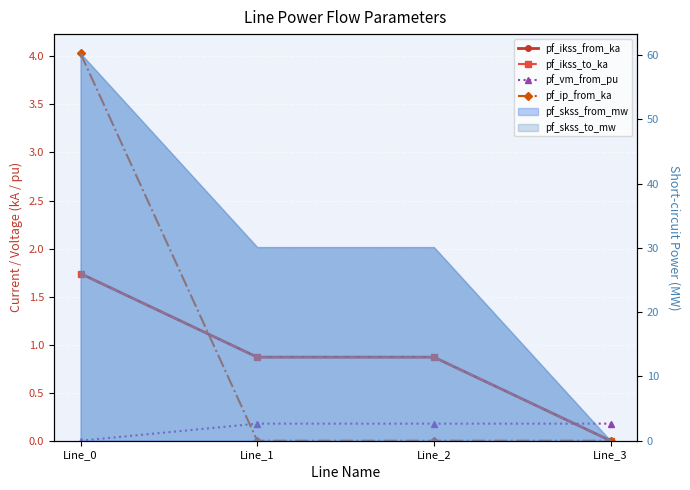

What is the sum of the pf_ikss_from_ka values at Line_2 and Line_3?

0.9